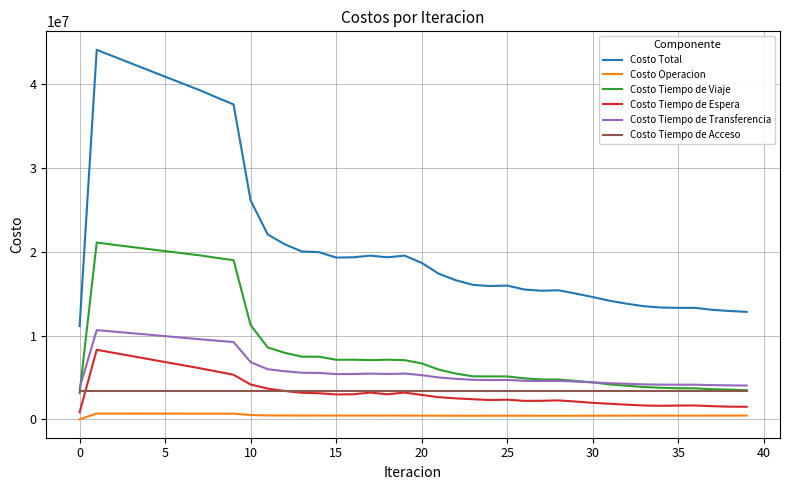

List the series in order of their peak value, highest first.

Costo Total, Costo Tiempo de Viaje, Costo Tiempo de Transferencia, Costo Tiempo de Espera, Costo Tiempo de Acceso, Costo Operacion